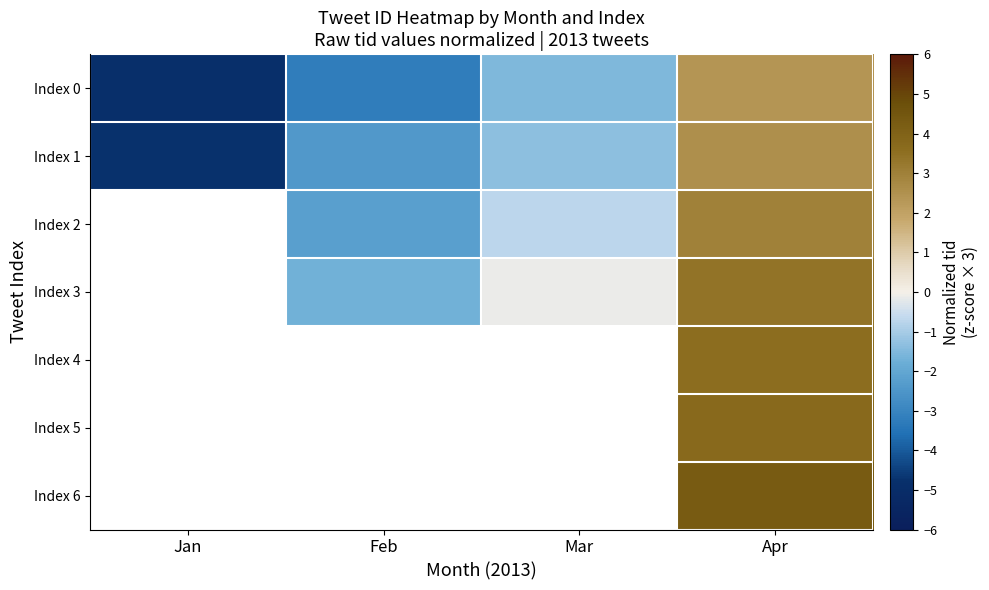

How many values in Index 0 are below zero?

3